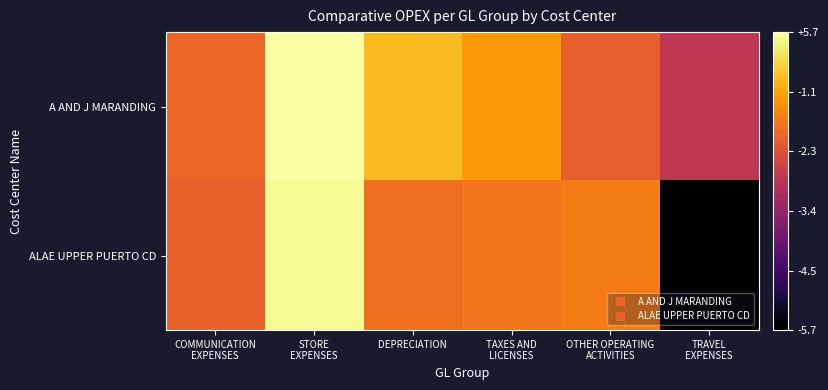

What is the maximum value shown in the chart?

5.7